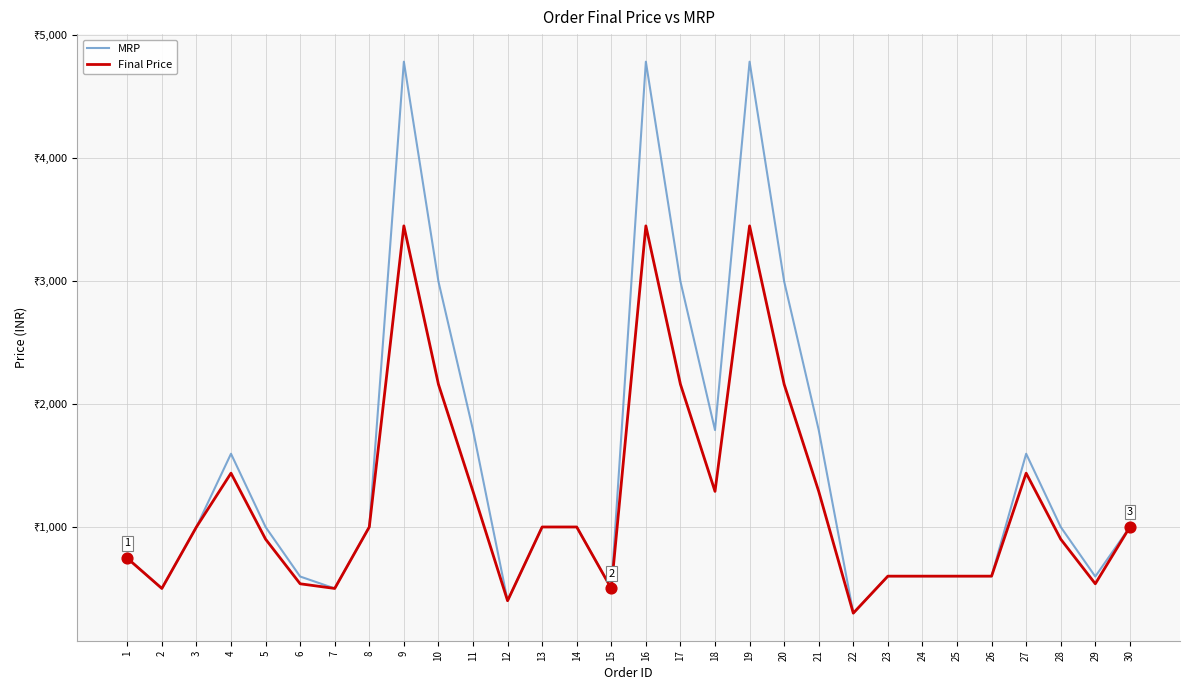

What are all the series names shown in the legend?

MRP, Final Price